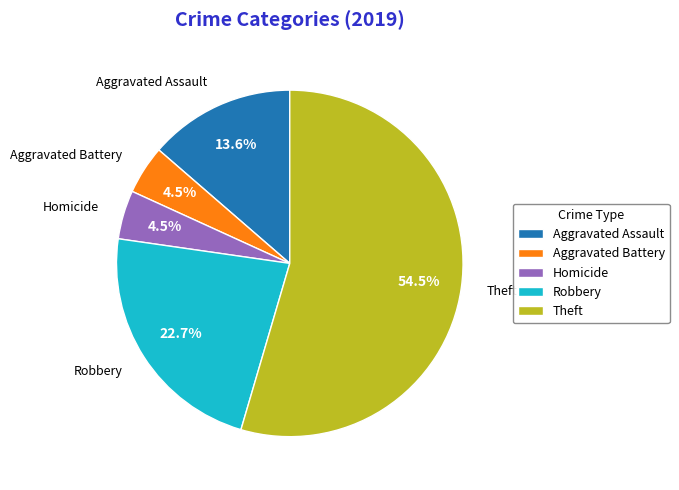

Do Aggravated Assault and Homicide together represent more than half of the pie?

No